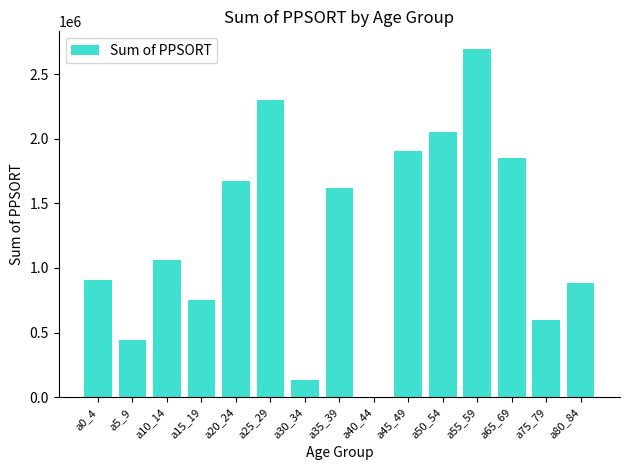

Does the chart contain stacked bars?

No